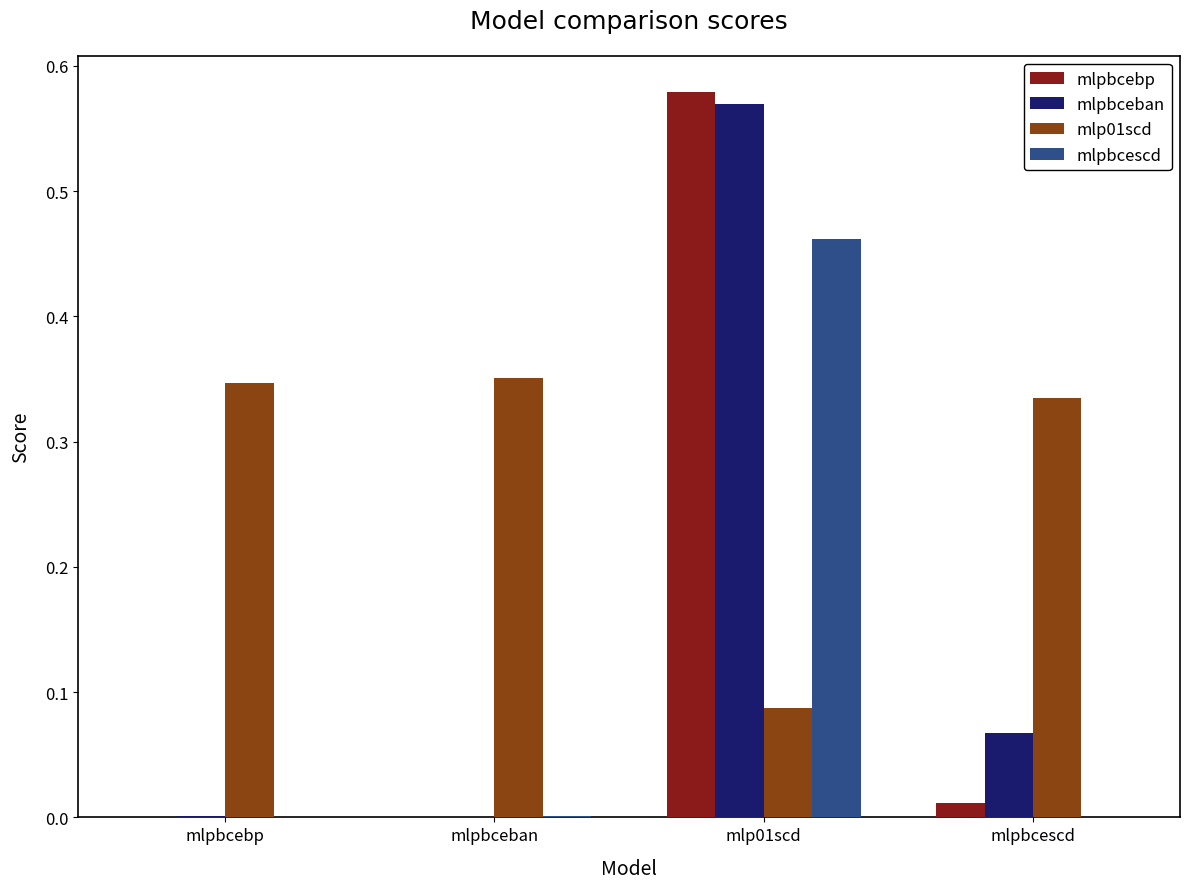

At which category does the chart reach its peak across all series?

mlp01scd